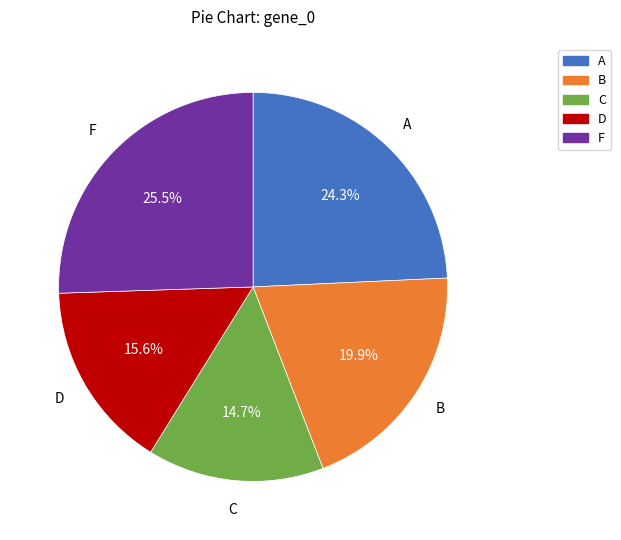

Between D and F, which is larger?

F